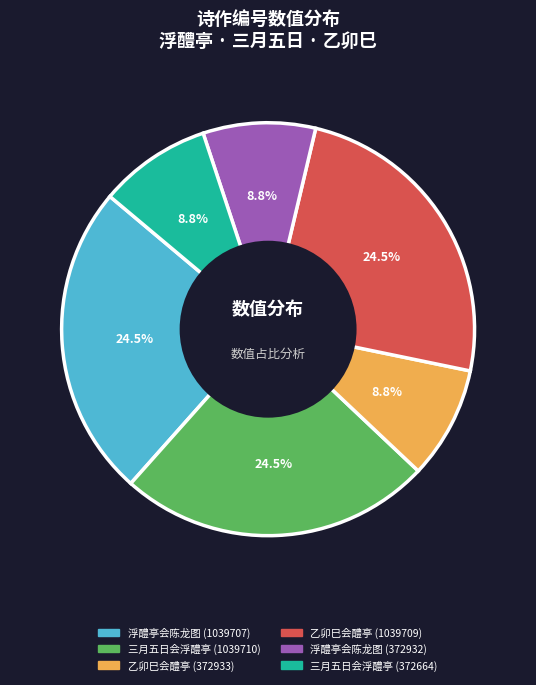

How many slices are in this pie chart?

6